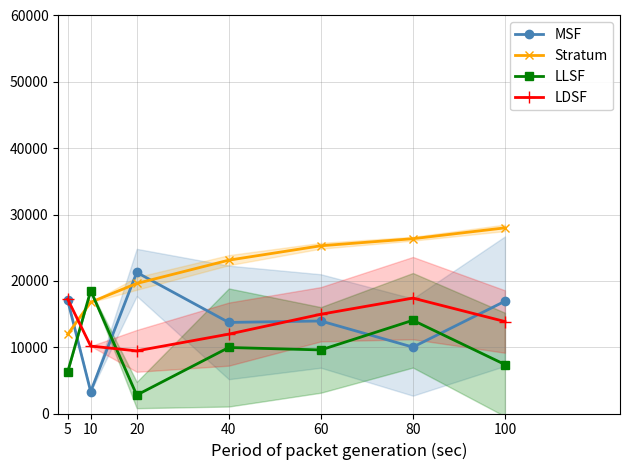

Is it true that LDSF equals 6993.6 at 5?

False